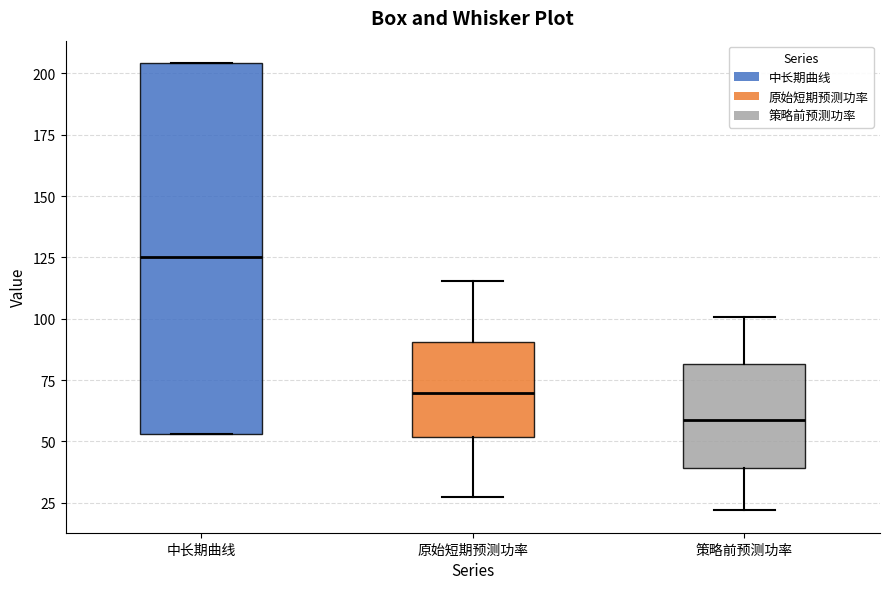

Reading left to right, transcribe this box plot: for each box, give where its median line is, the range the box spans, and where its two whiskers end, as read against the y-axis. The values are not printed on the chart, so give them approximately, as read against the axis.

中长期曲线: median 125, box 55 to 205, whiskers 55 to 205
原始短期预测功率: median 70, box 50 to 90, whiskers 25 to 115
策略前预测功率: median 60, box 40 to 80, whiskers 20 to 100